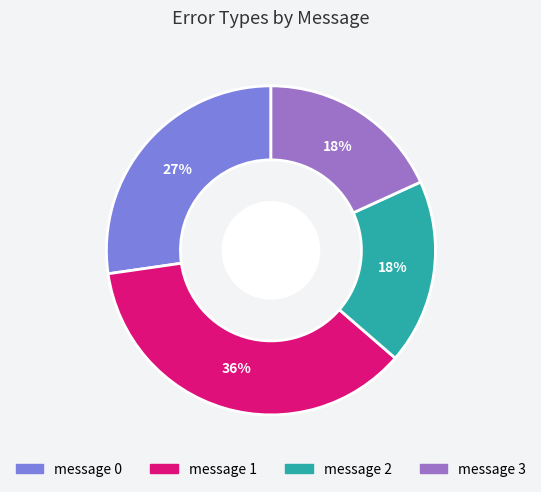

Between message 1 and message 2, which is larger?

message 1